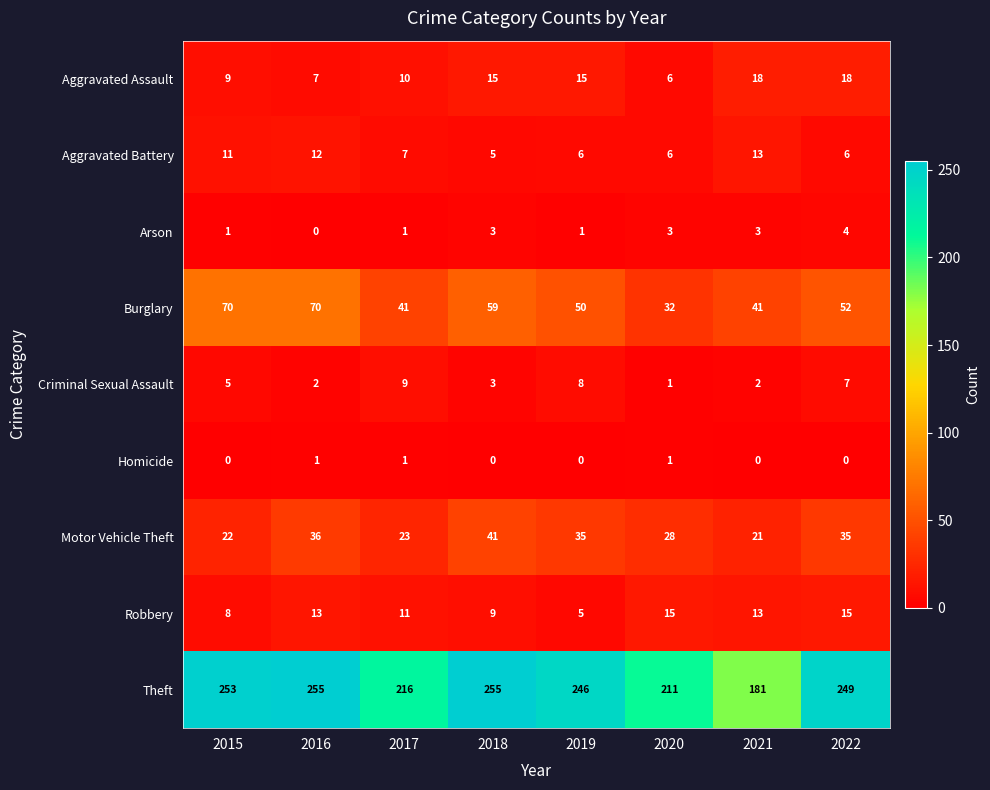

What is the greatest value displayed?

255